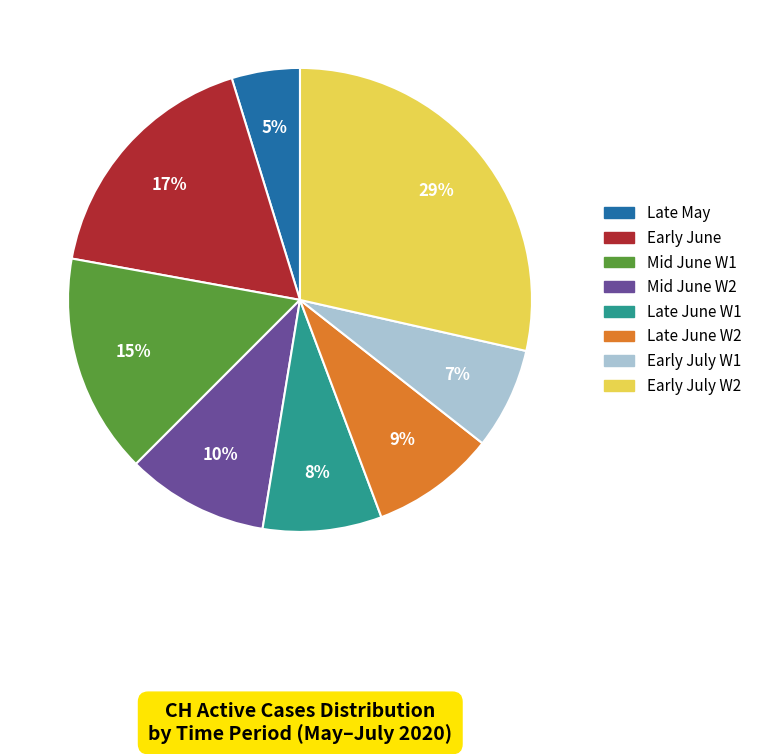

Is there any slice that represents more than half of the pie?

No